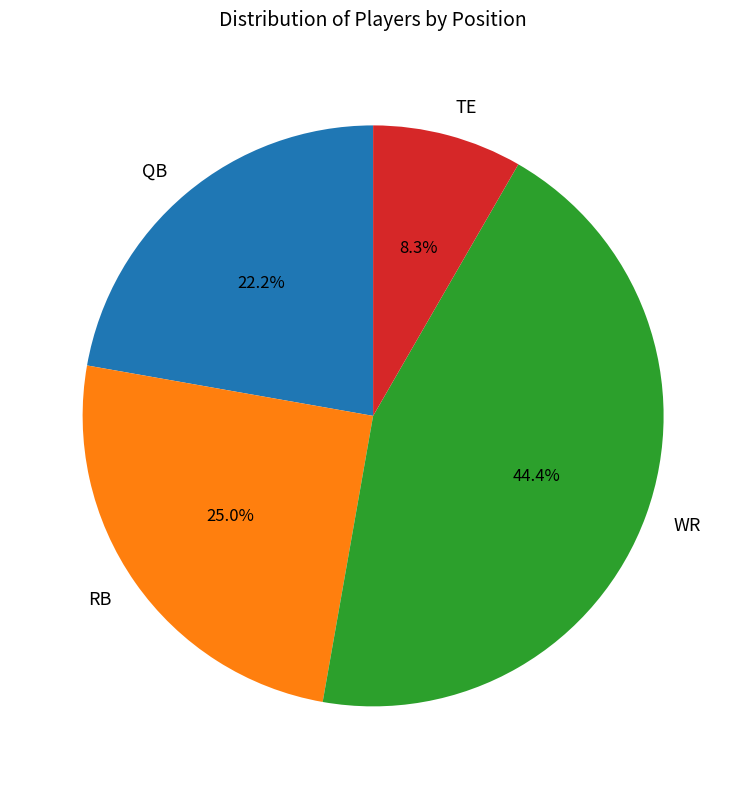

To the nearest percent, what is the average slice percentage?

25%